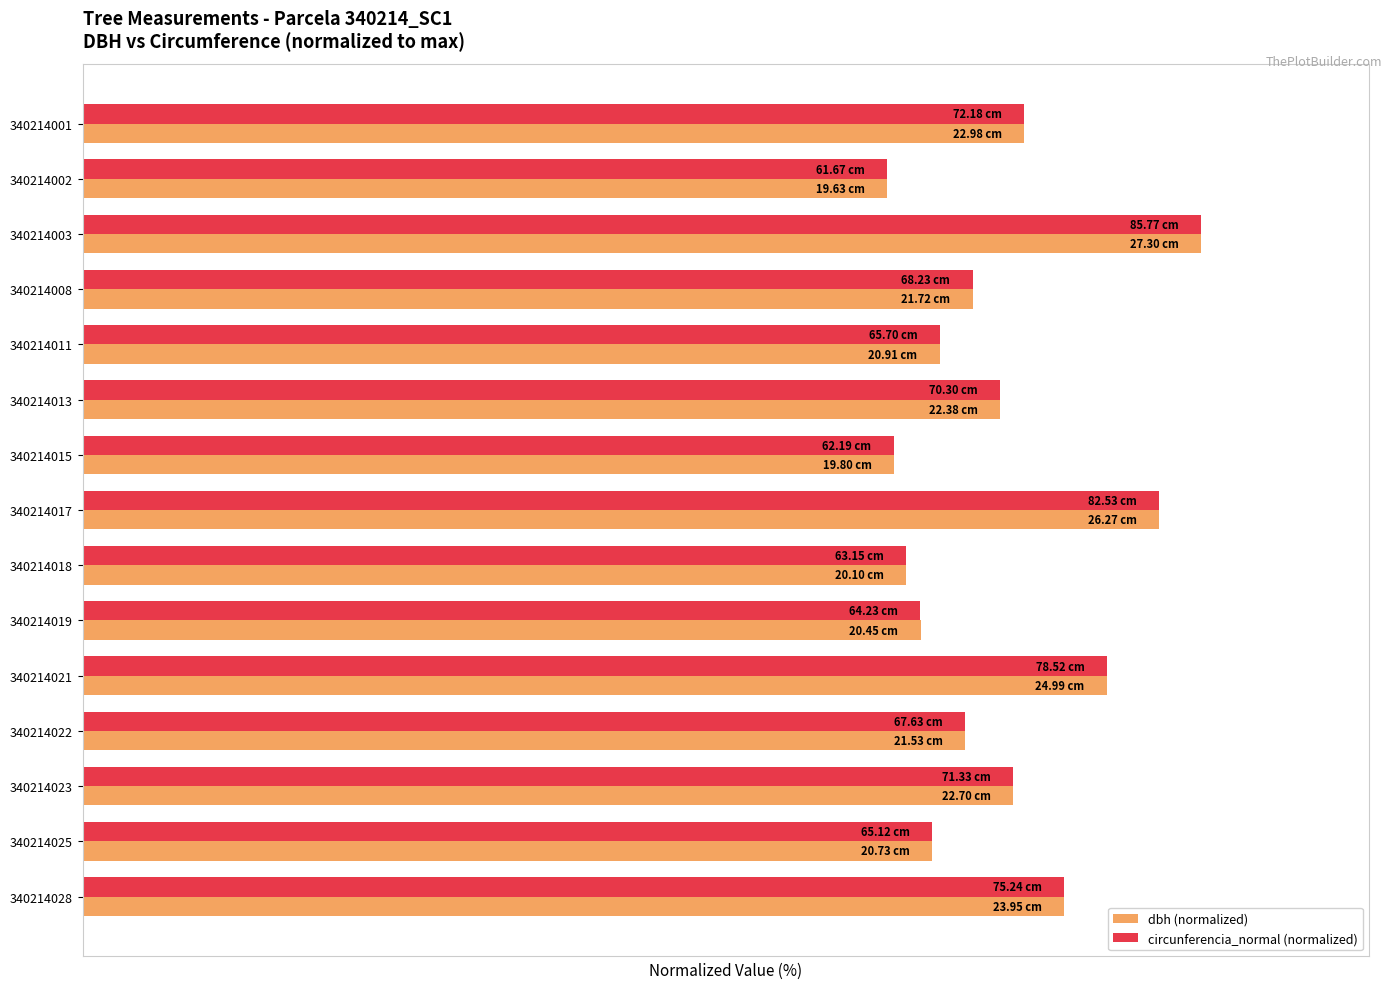

Which series has the largest range (max minus min)?

circunferencia_normal (normalized)